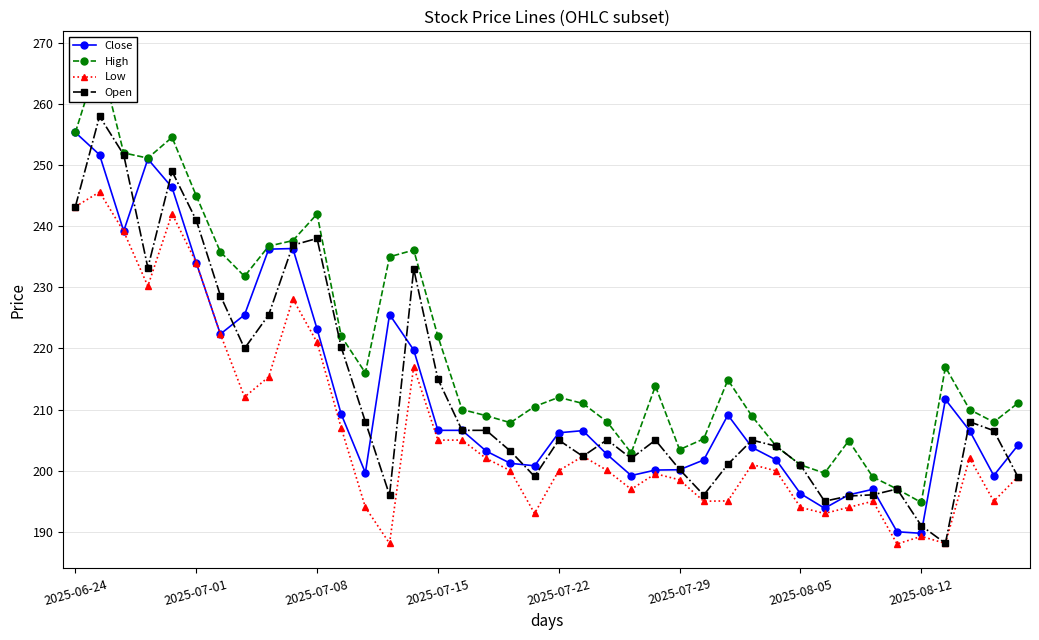

What is the minimum value for Low?

188.0